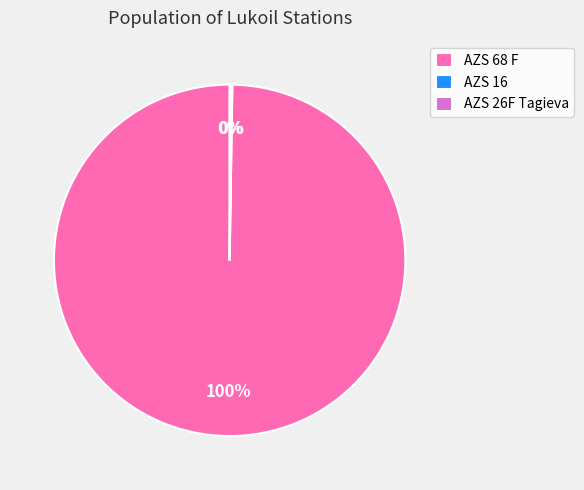

To the nearest percent, what is the average slice percentage?

33%